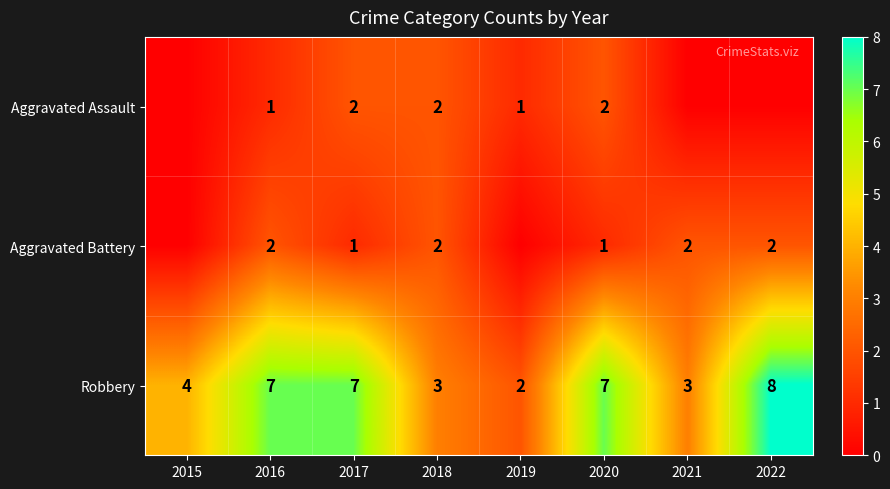

Rank the series at 2016 from lowest to highest value.

Aggravated Assault, Aggravated Battery, Robbery